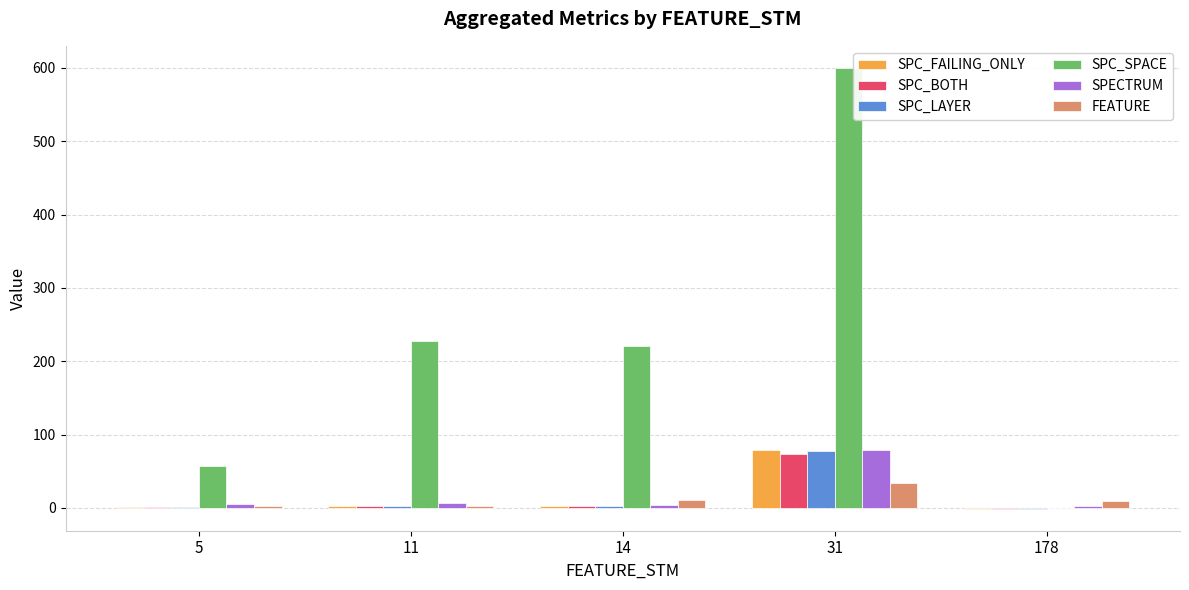

At which label does SPECTRUM reach its peak?

31